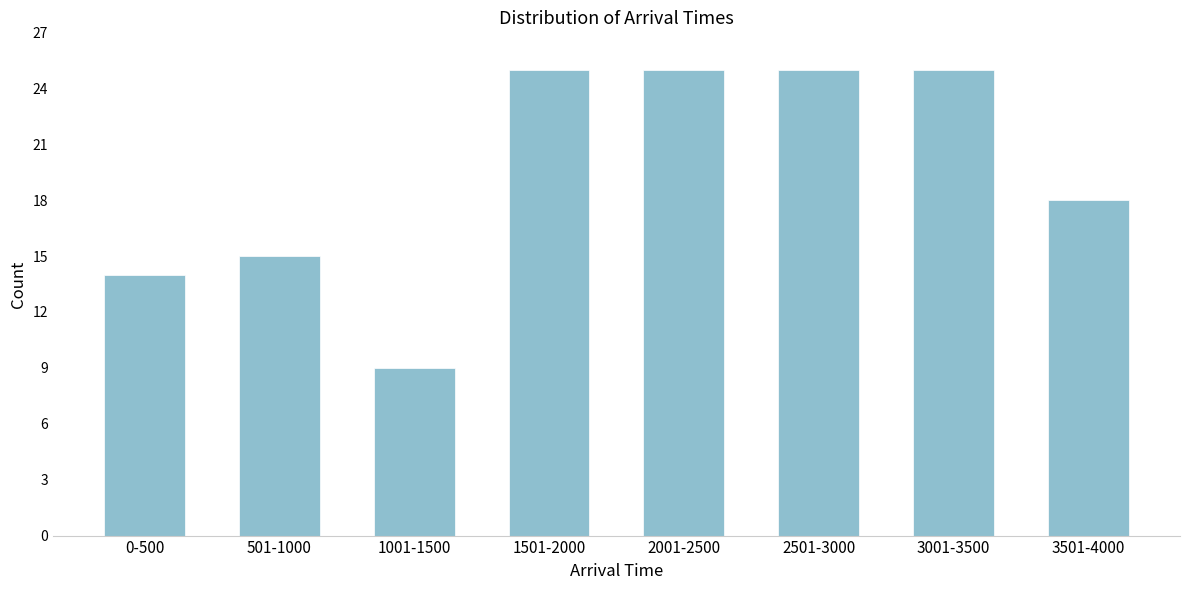

Reading right to left, extract all data points from this chart.

18	25	25	25	25	9	15	14